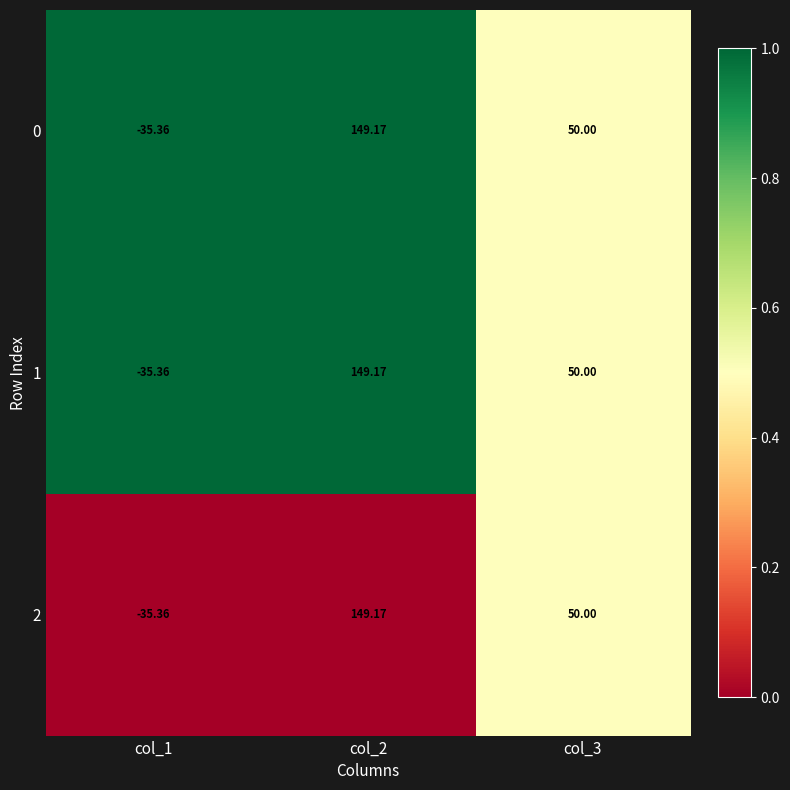

At which category is the sum across all series the highest?

col_2